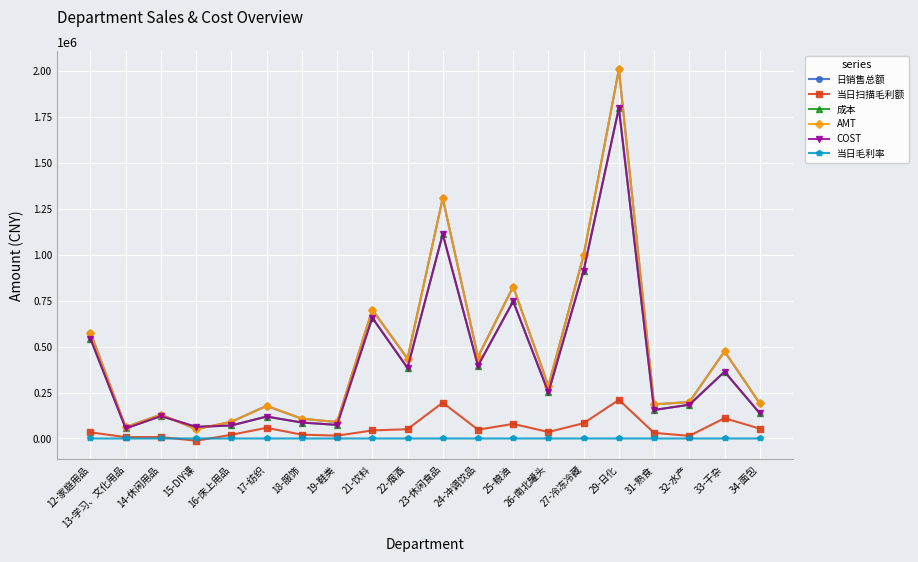

Count the number of data series in this chart.

6